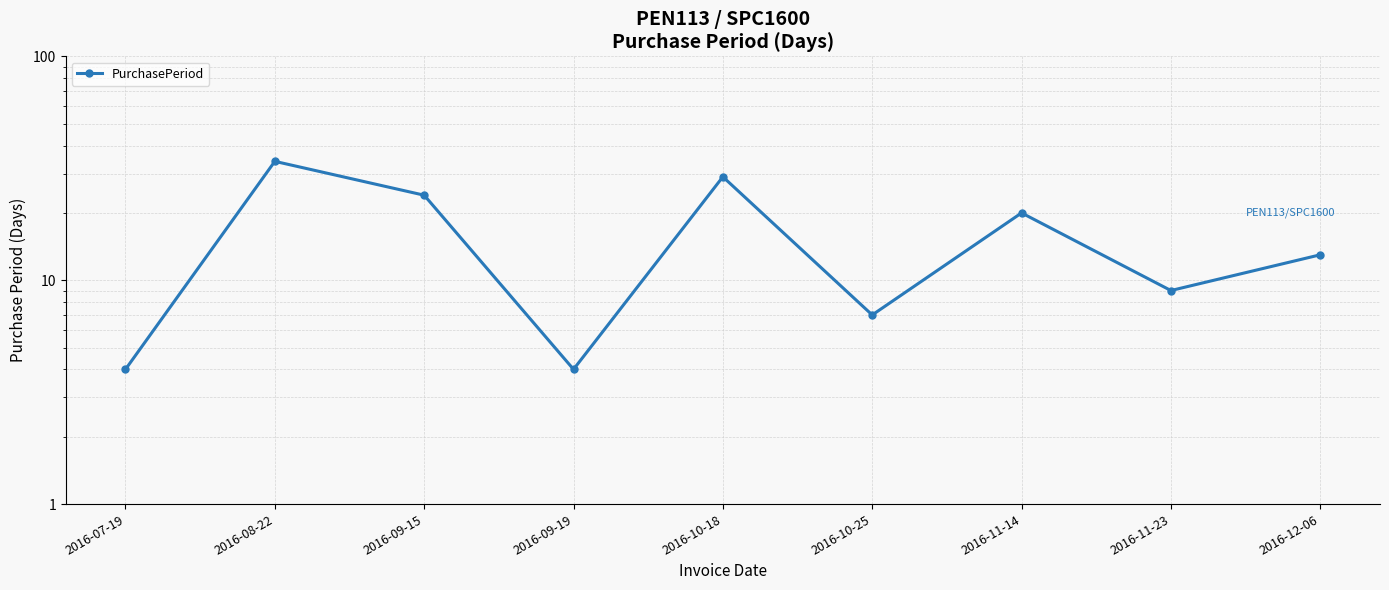

Count the number of data series in this chart.

1